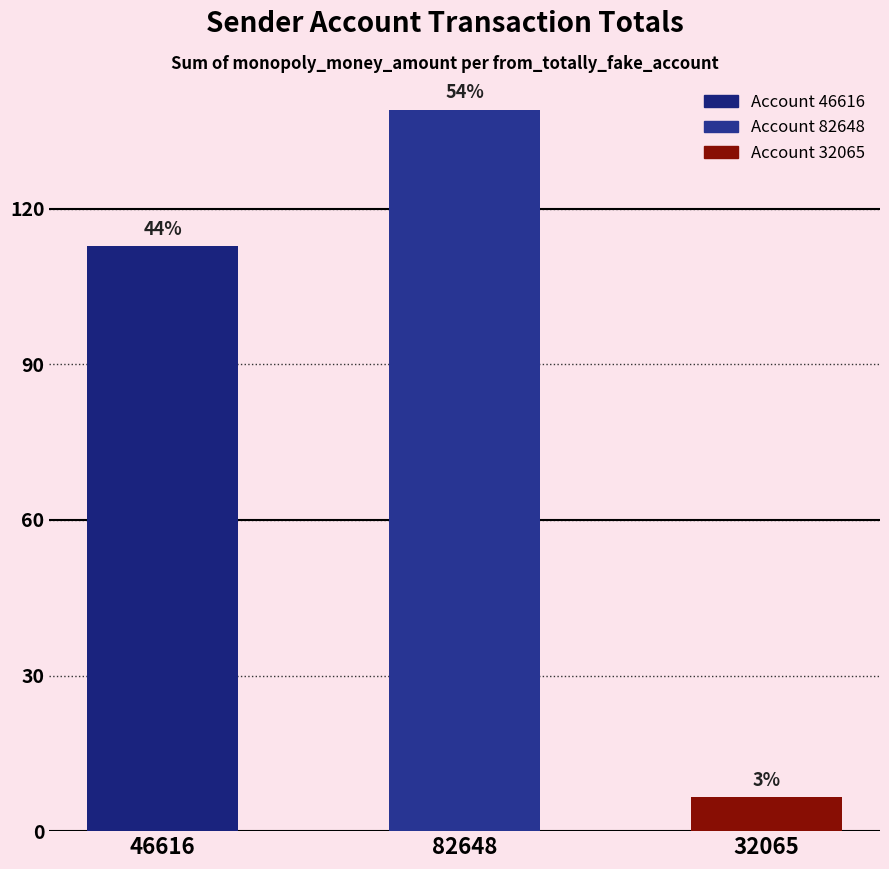

List the labels in order of value, largest first.

82648, 46616, 32065